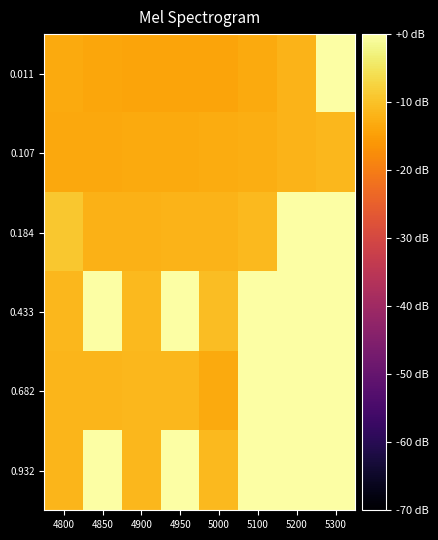

List the series in order of their peak value, highest first.

0.011, 0.184, 0.433, 0.682, 0.932, 0.107